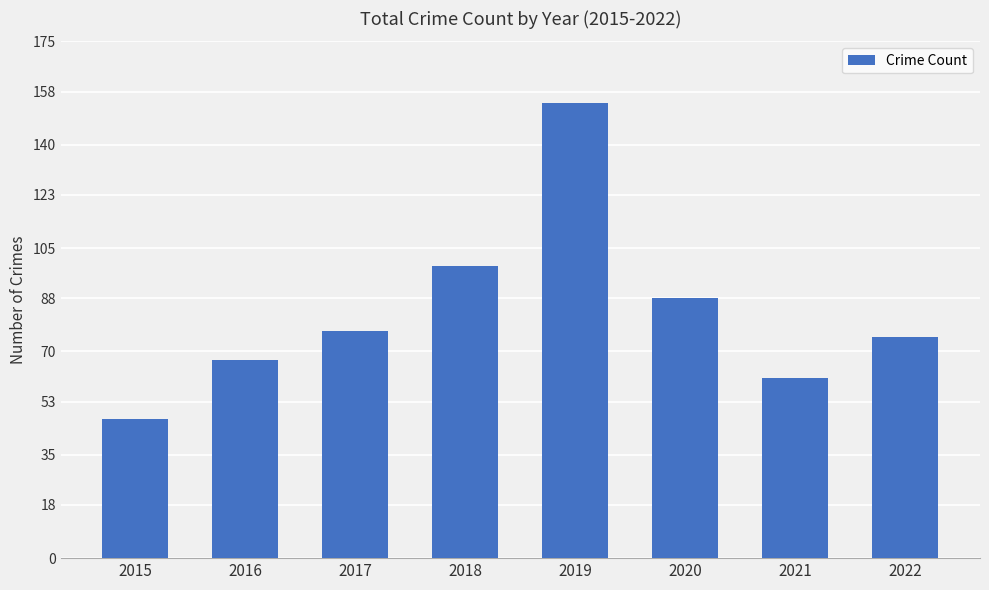

Between 2015 and 2017, which is larger?

2017